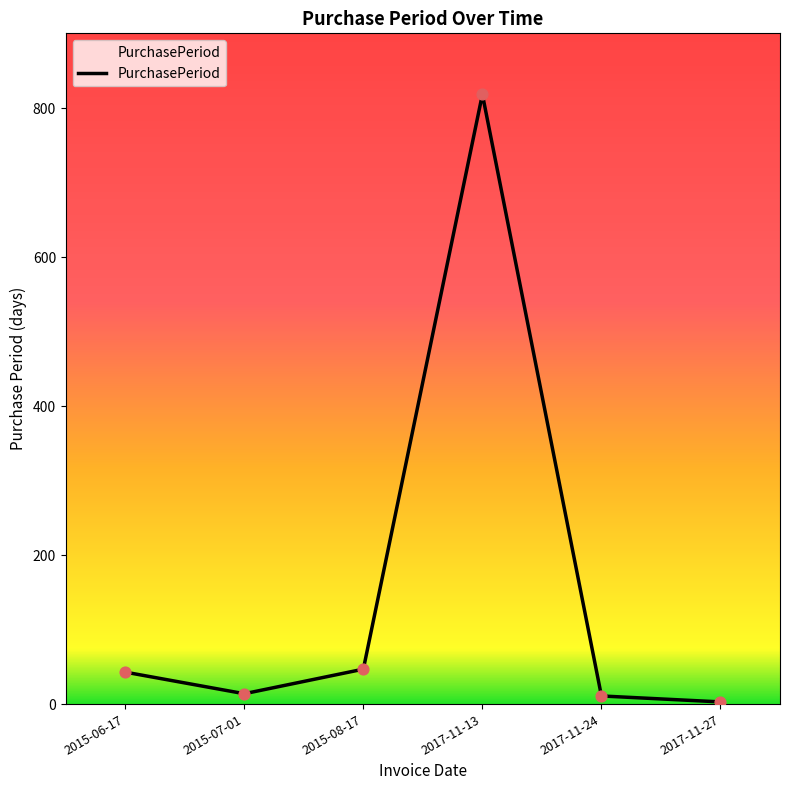

Between 2015-06-17 and 2015-07-01, which is larger?

2015-06-17